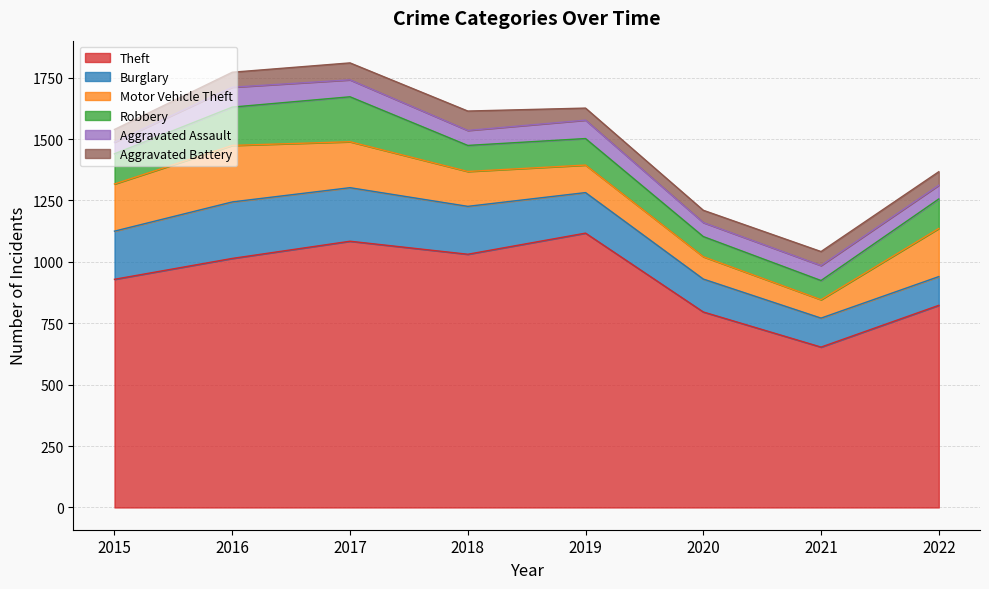

At how many categories does at least one series exceed 202?

8